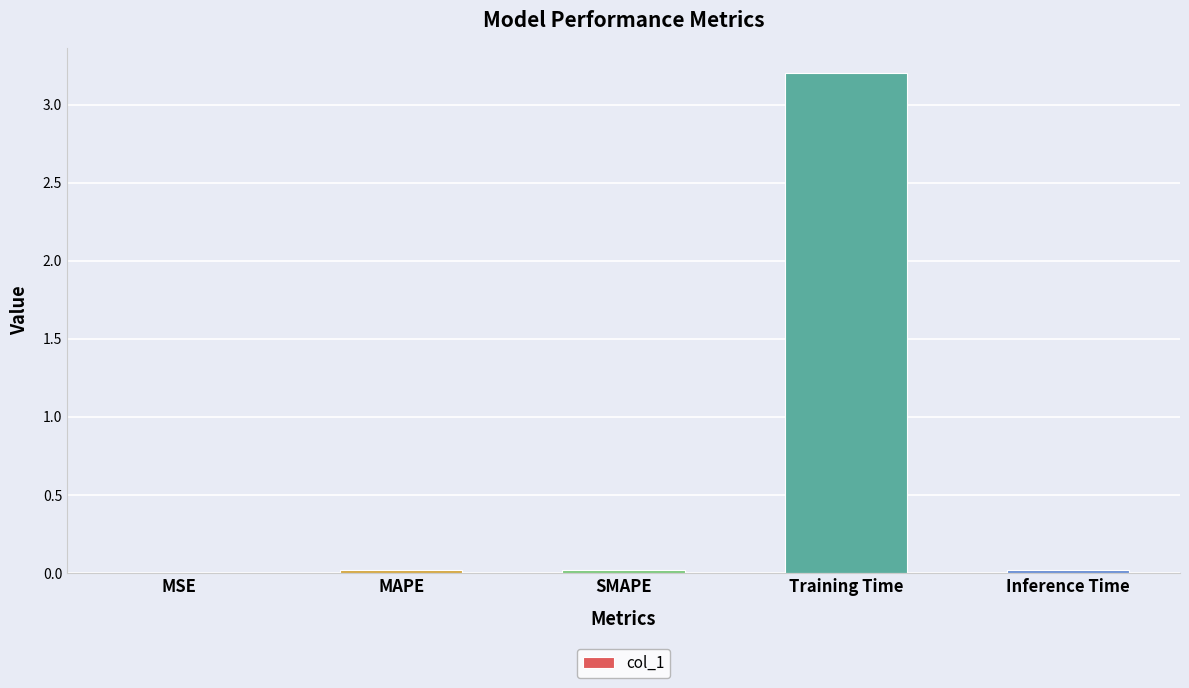

Which label corresponds to the largest value in the chart?

Training Time